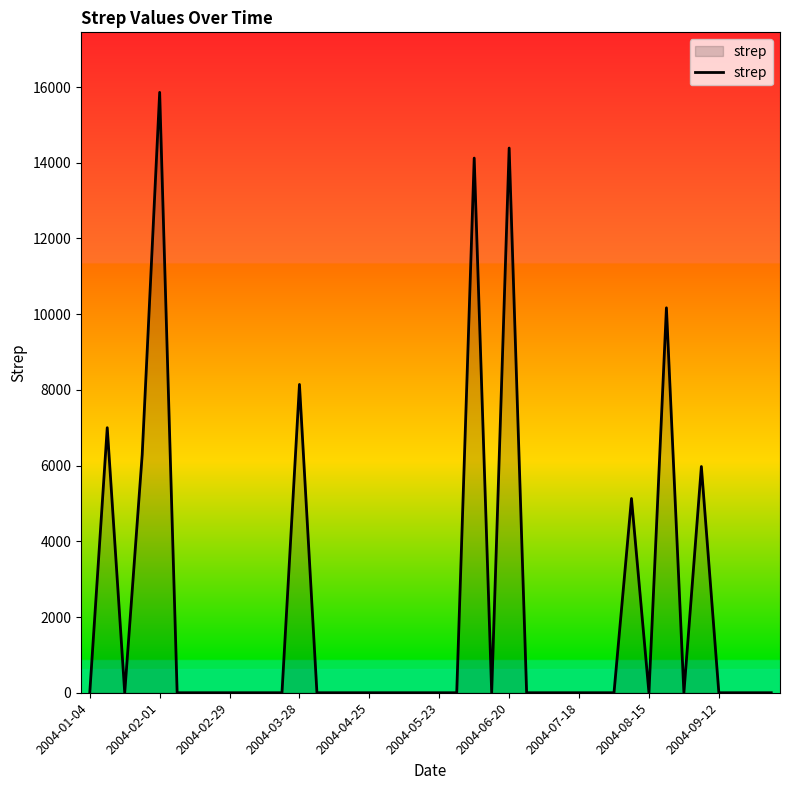

What is the difference between the maximum and minimum values?

15859.0